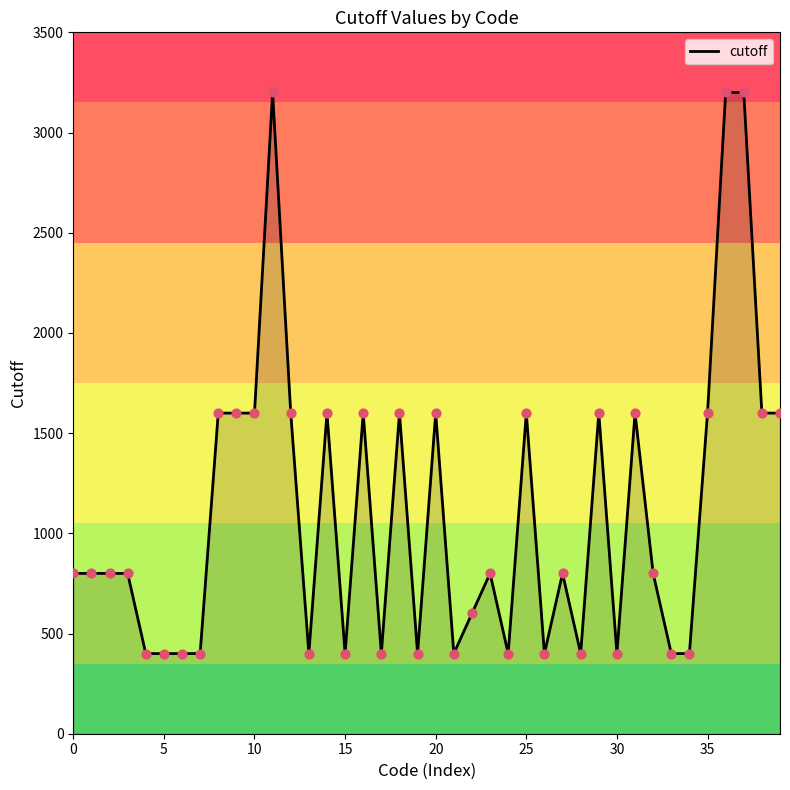

What is the smallest value displayed?

400